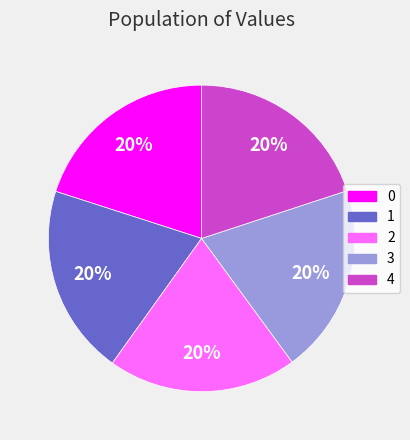

Do 0 and 1 together represent more than half of the pie?

No